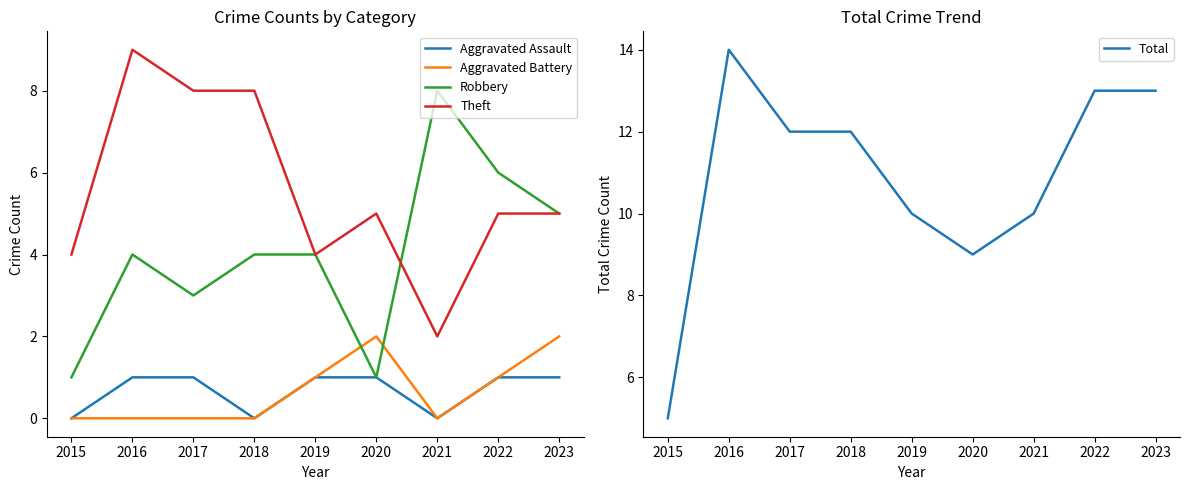

The Robbery series shows 1 at 2015. True or false?

True